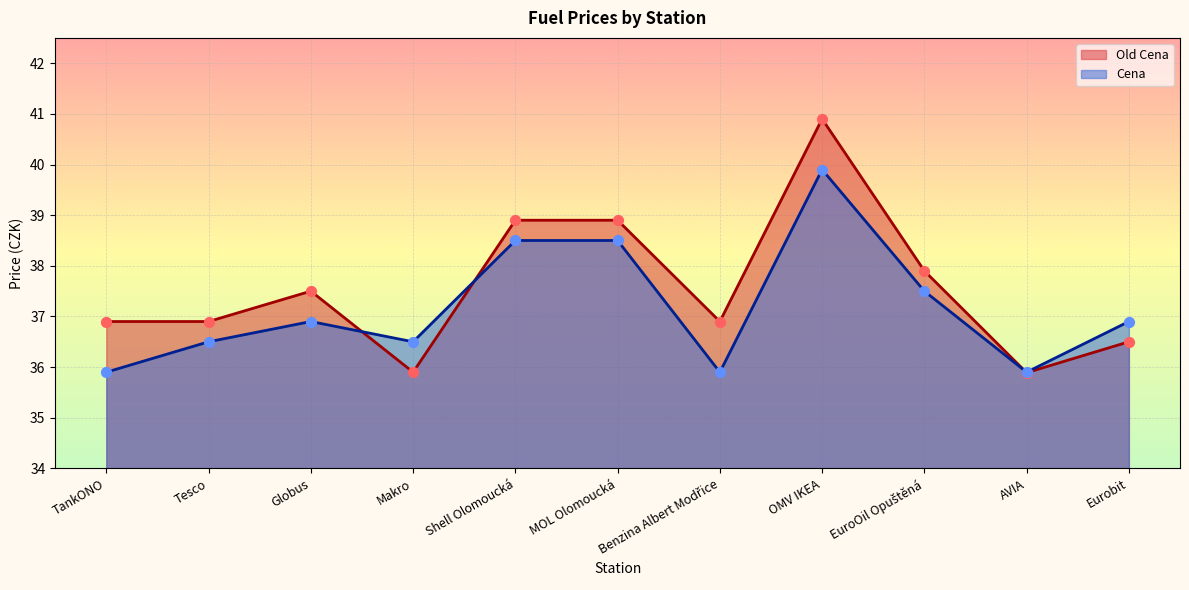

At which category is the sum across all series the highest?

OMV IKEA